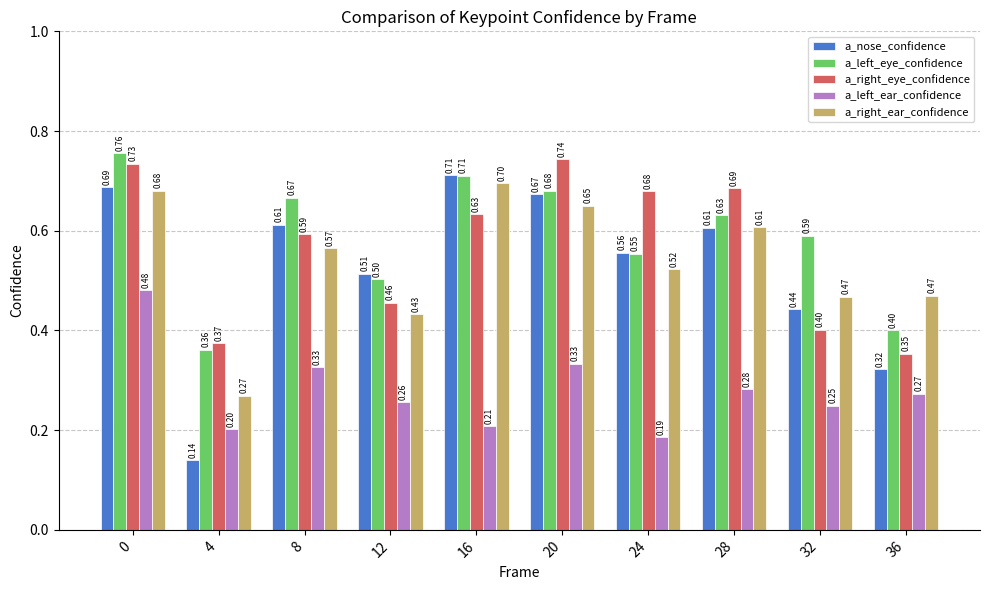

Is the value of a_left_ear_confidence at 32 greater than the value of a_right_eye_confidence at 8?

No